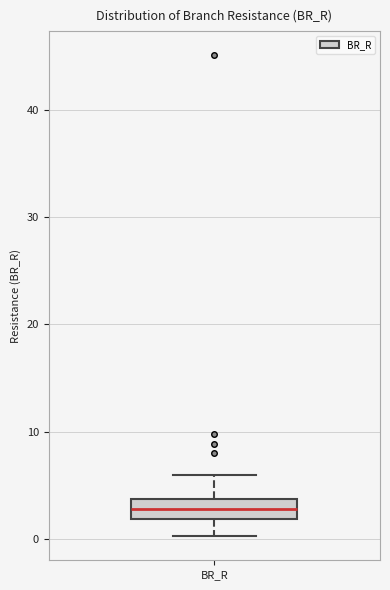

Where is the upper edge of the box for BR_R on the y-axis? The values are not printed on the chart, so give them approximately, as read against the axis.

4